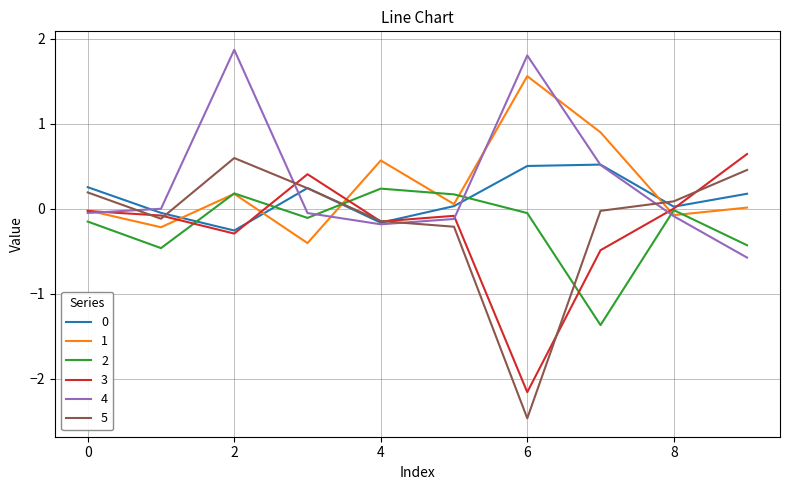

Which series has the widest spread of values?

5